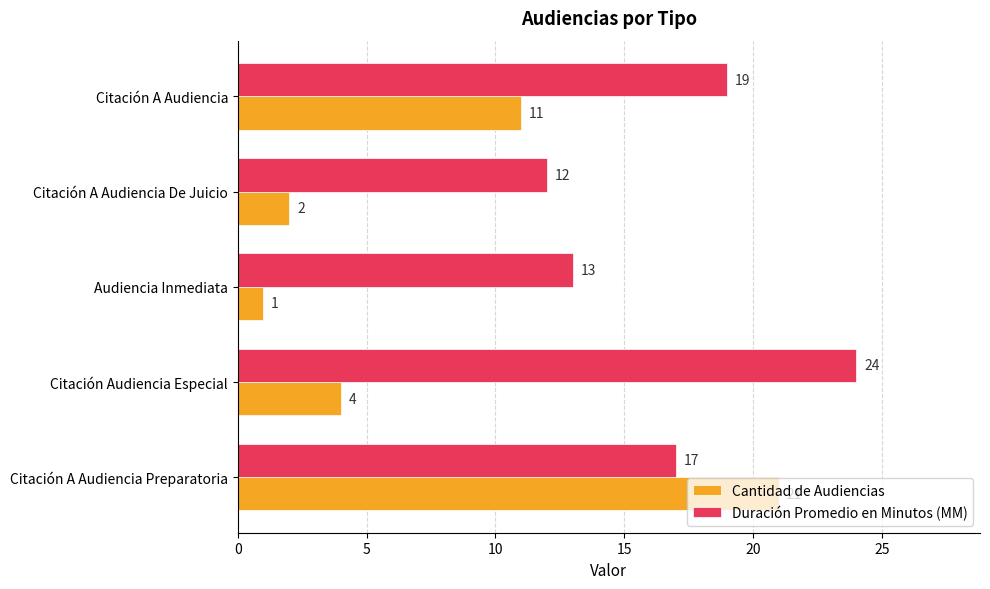

Between Citación A Audiencia Preparatoria and Audiencia Inmediata, which series saw the biggest shift?

Cantidad de Audiencias